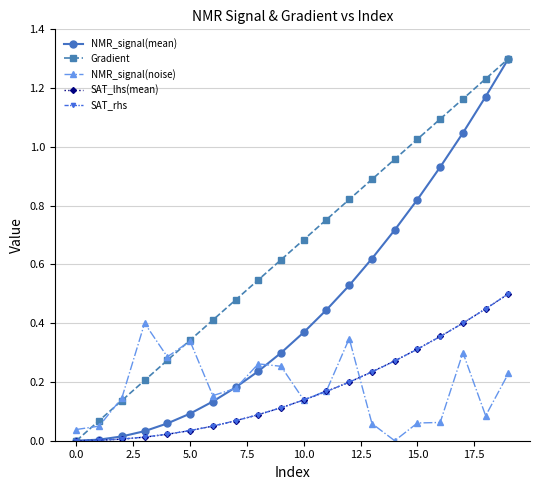

Which series has the largest total across all categories?

Gradient